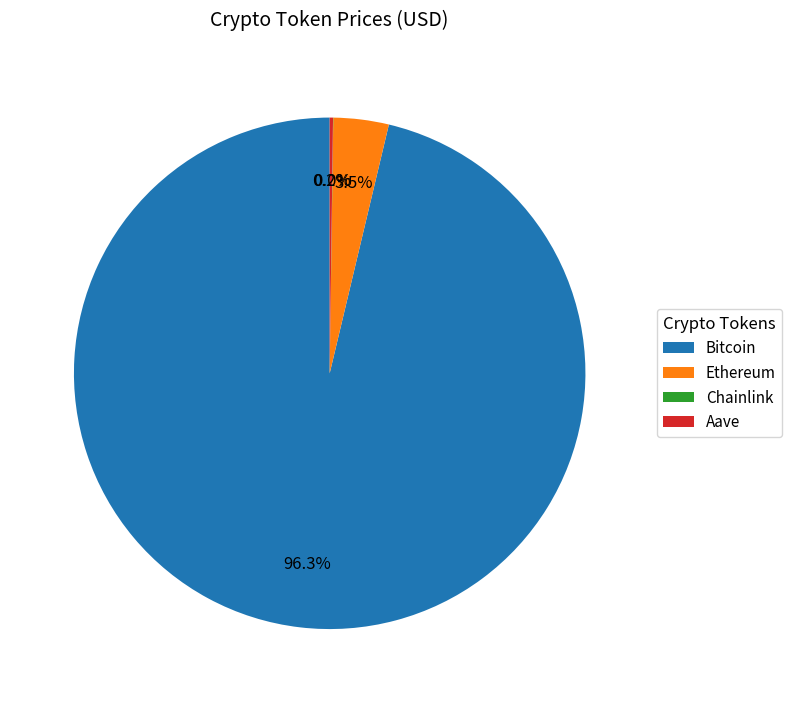

Is there any slice that represents more than half of the pie?

Yes